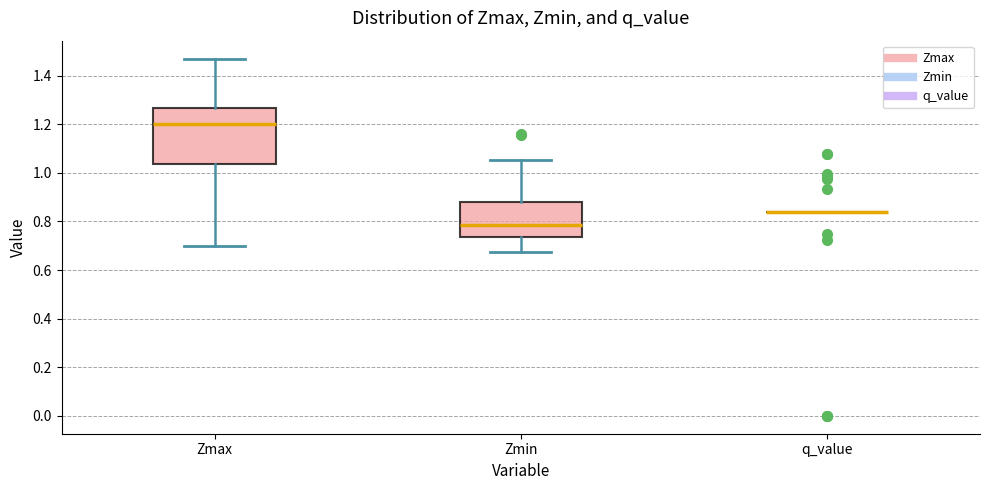

Where does the median line of the box for Zmax sit on the y-axis? The values are not printed on the chart, so give them approximately, as read against the axis.

1.20